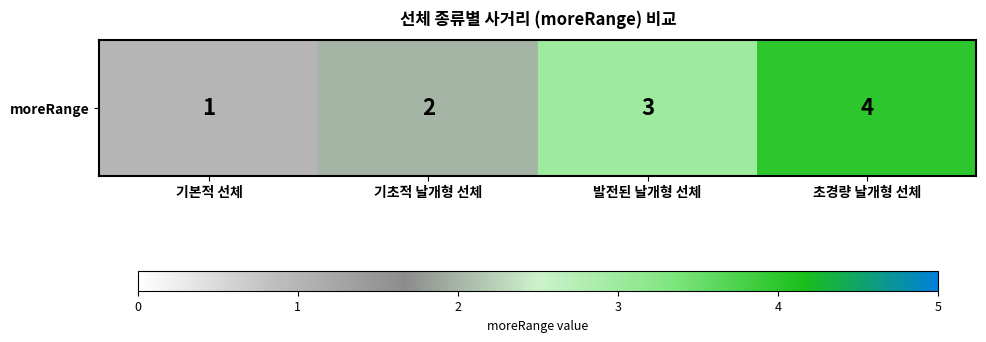

What is the sum of the values at 기본적 선체 and 발전된 날개형 선체?

4